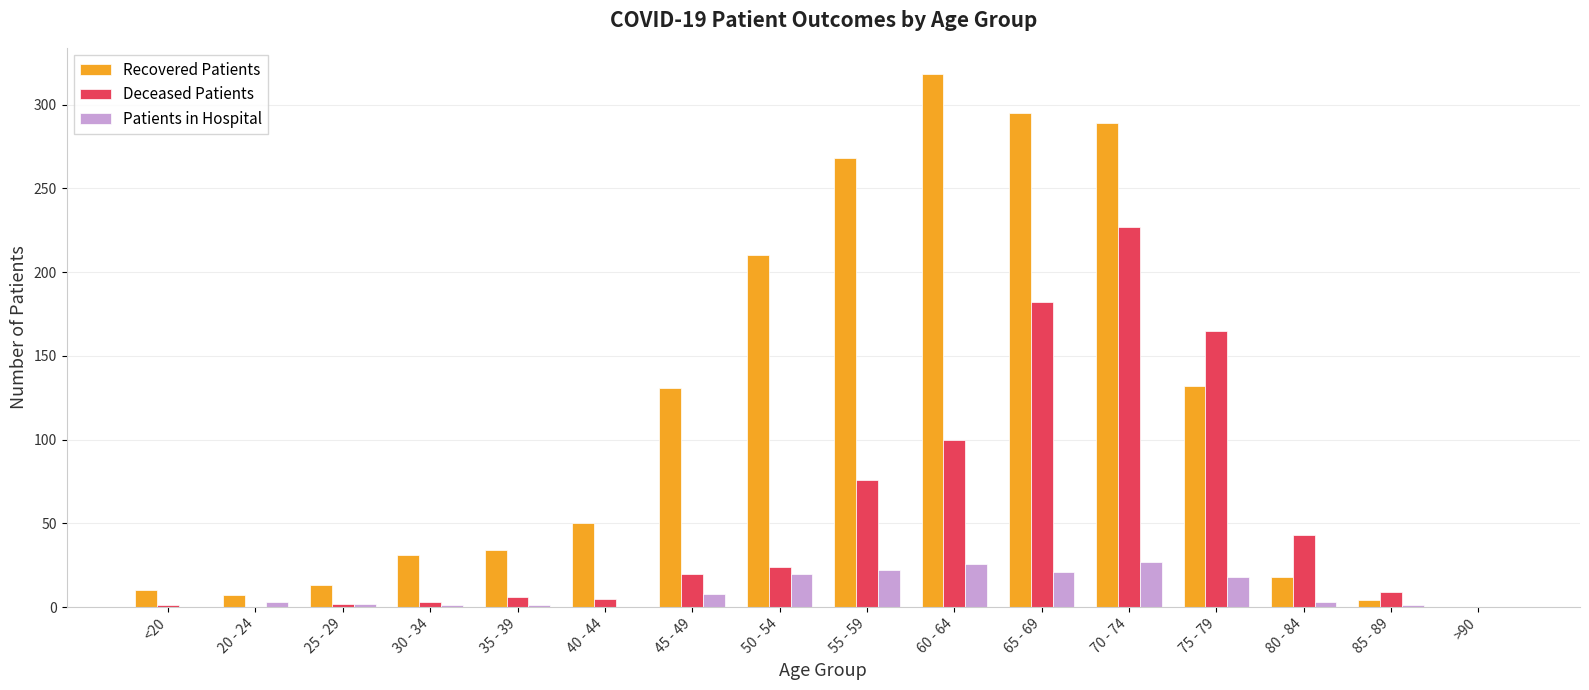

At which category is the sum across all series the highest?

70 - 74